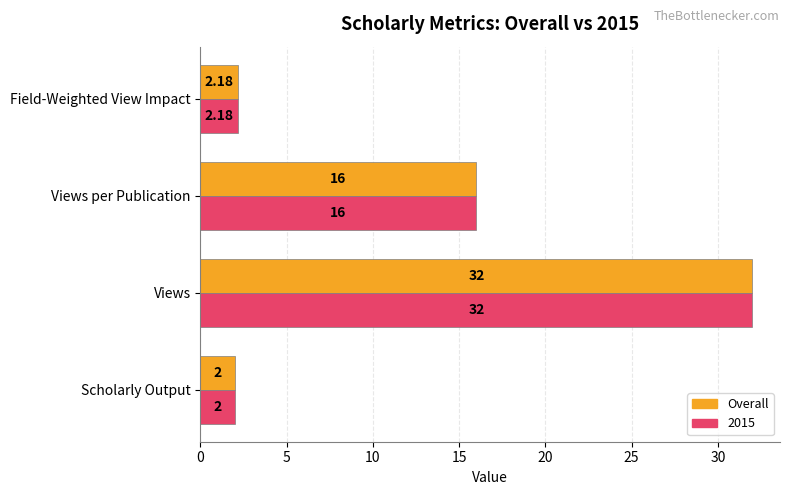

List the labels in order of 2015 value, smallest first.

Scholarly Output, Field-Weighted View Impact, Views per Publication, Views